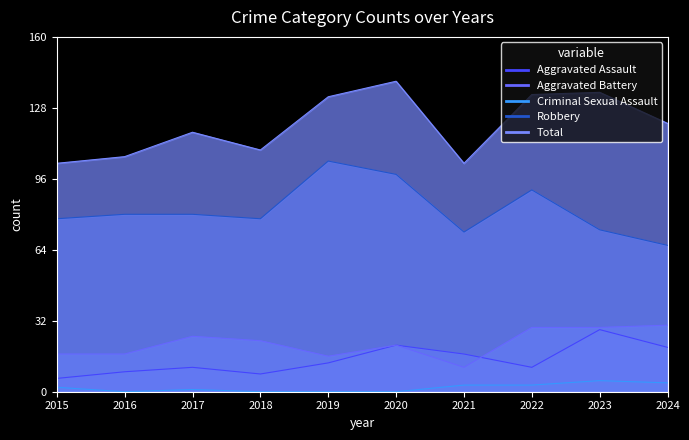

True or false: Aggravated Assault has a value of 8 at 2015.

False